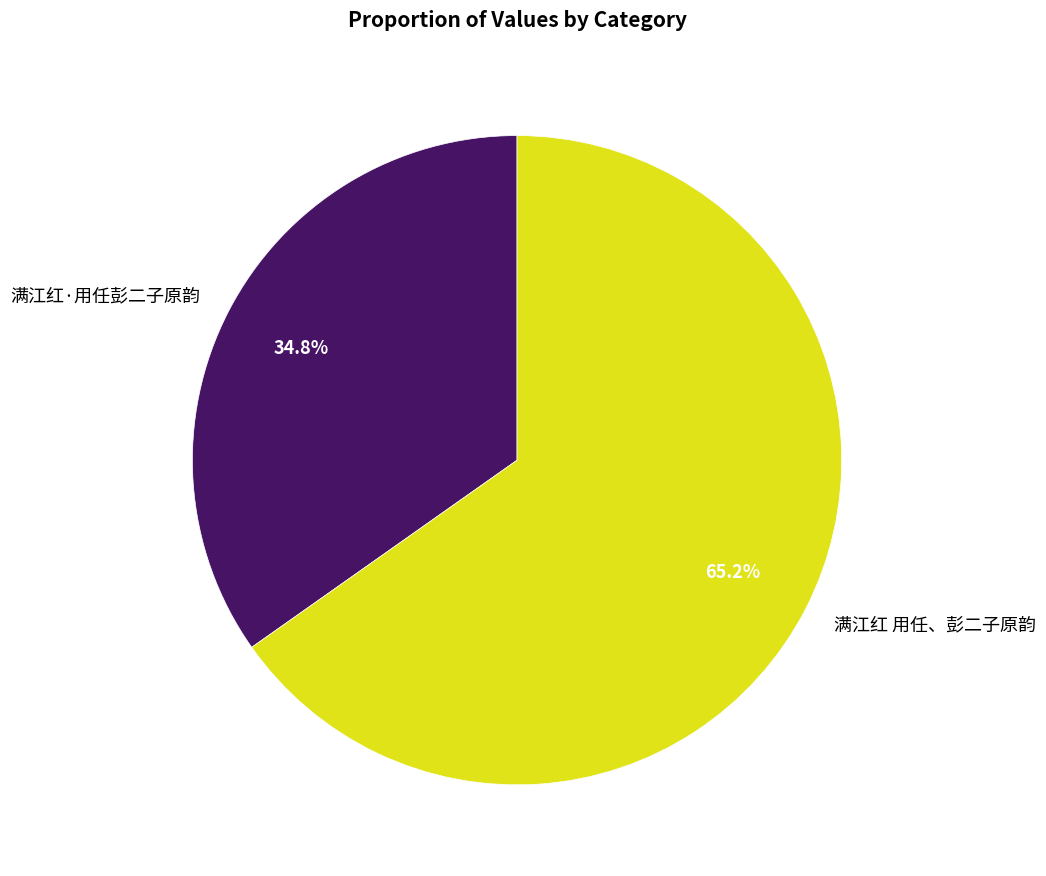

Which slice is the smallest?

满江红·用任彭二子原韵